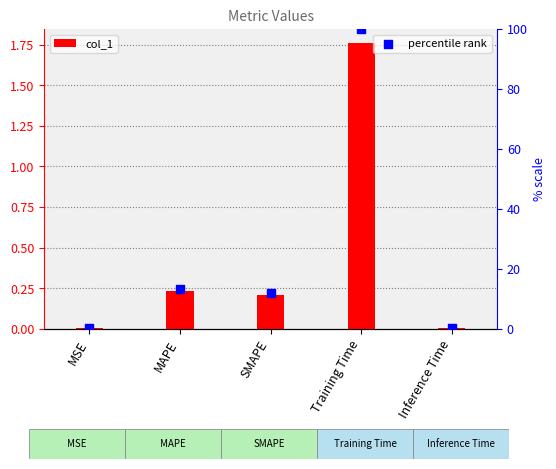

What is the total value across all series at Training Time?

101.8